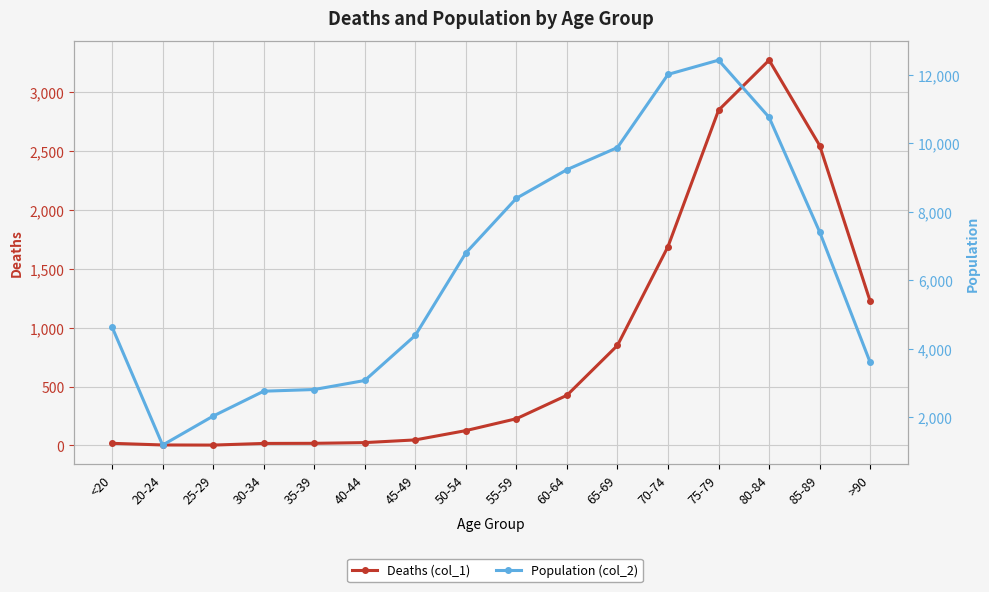

What is the label of the 14th point from the right?

25-29